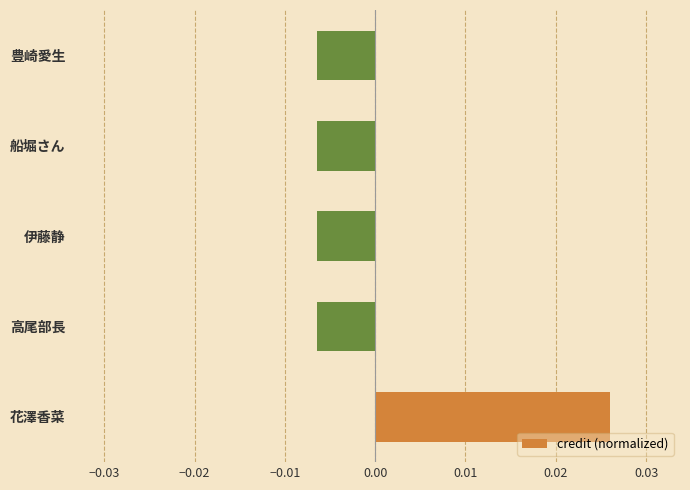

Which category has the highest value across all series?

花澤香菜